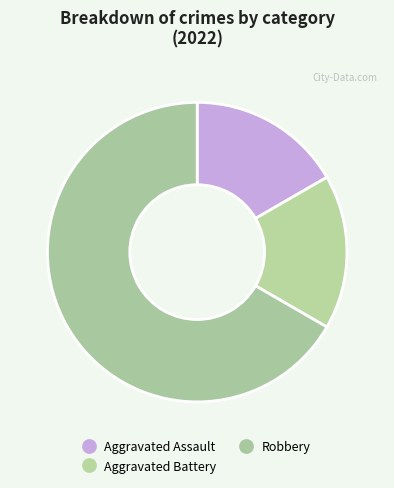

How many segments does this pie chart have?

3